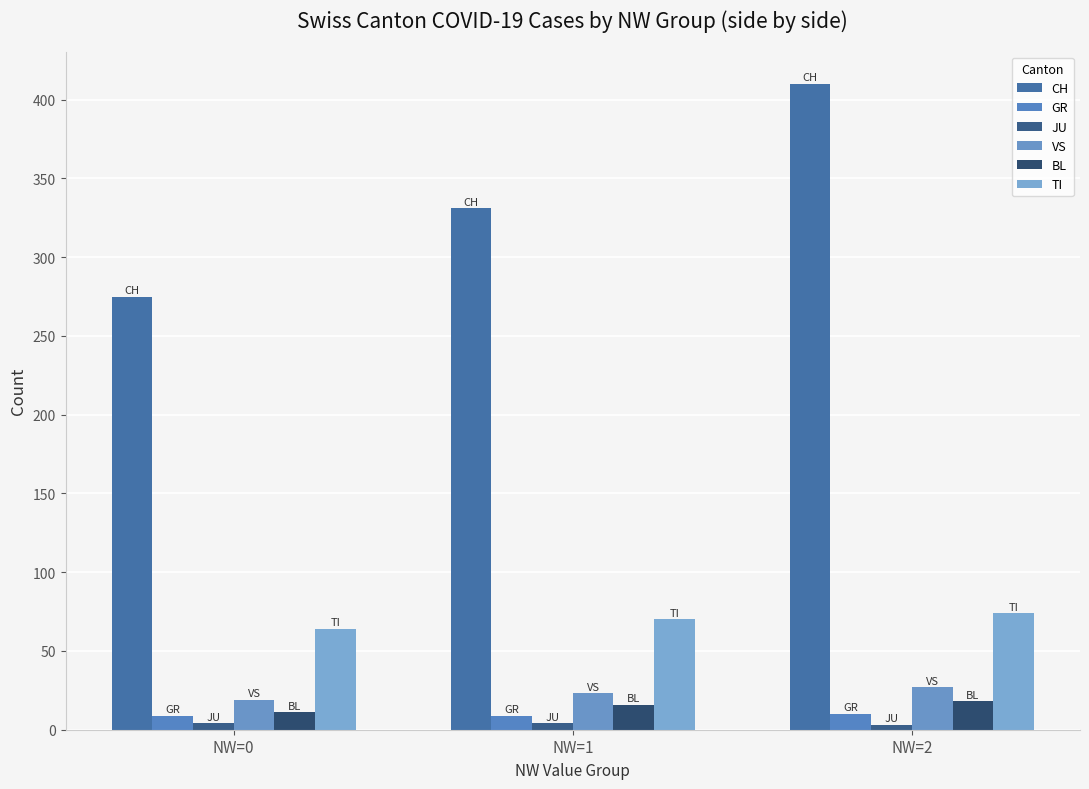

Does the chart contain stacked bars?

No